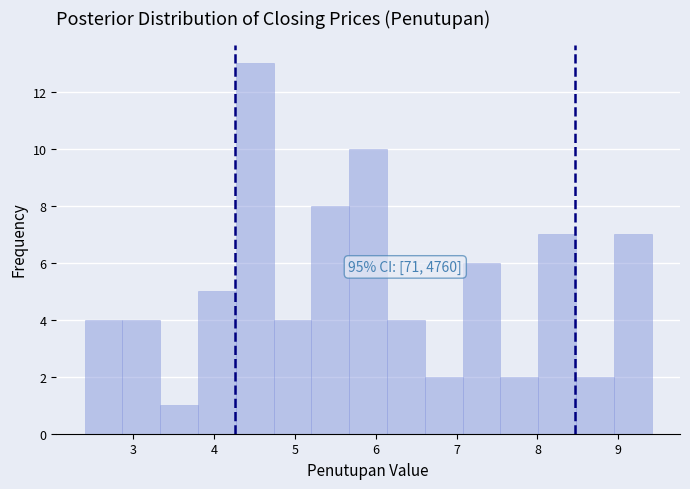

Over which range of the x-axis is the bar tallest?

4.3 to 4.7